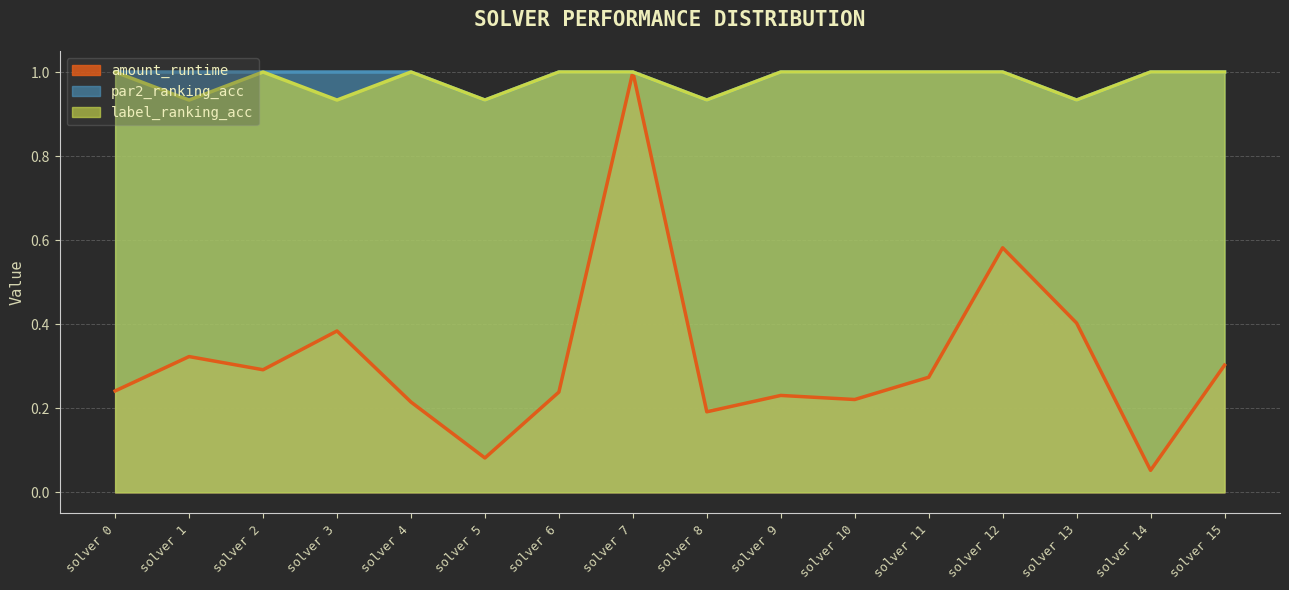

Which series has the largest total across all categories?

par2_ranking_acc